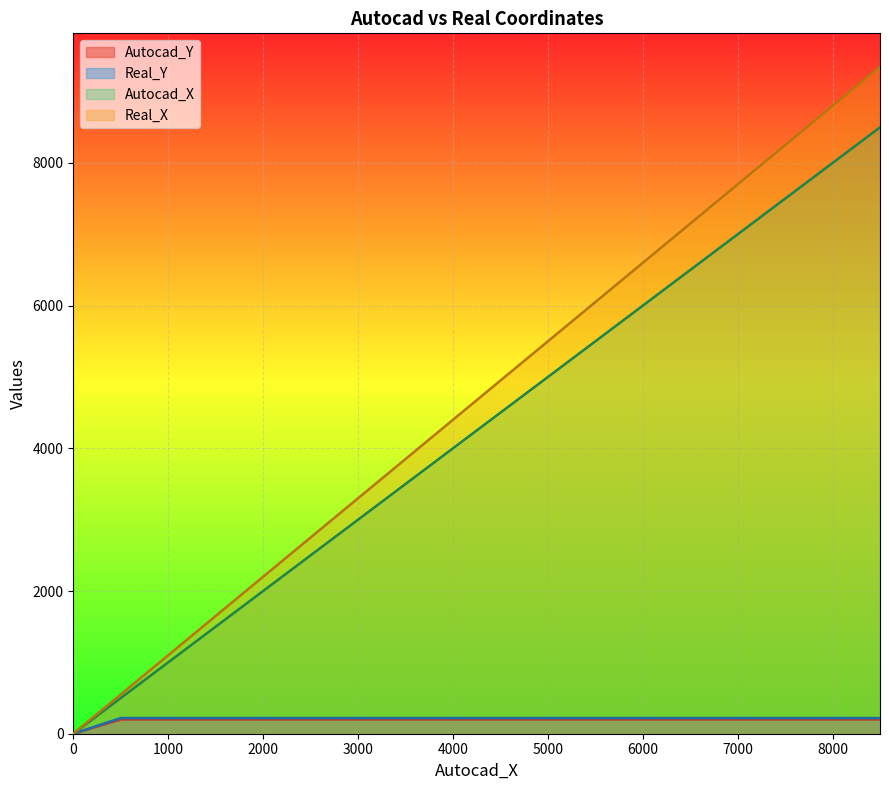

What are all the series names shown in the legend?

Autocad_Y, Real_Y, Autocad_X, Real_X